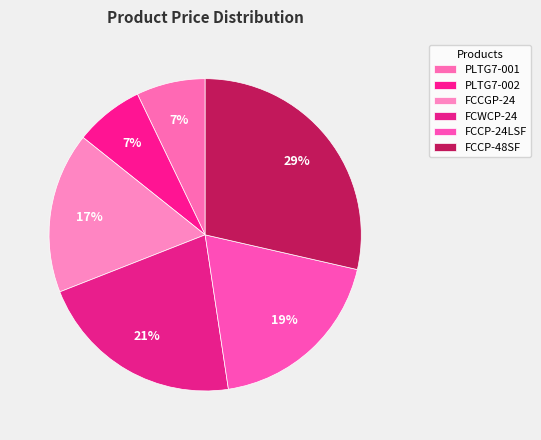

Which slice is the smallest?

PLTG7-001